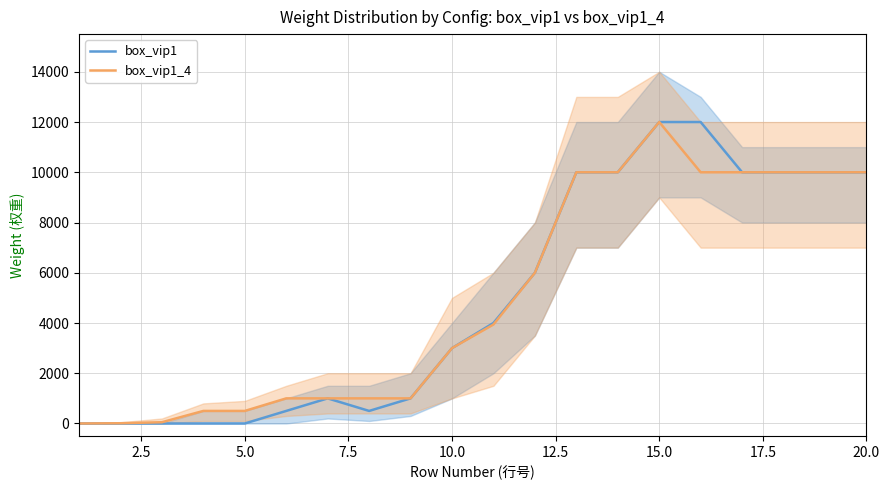

Which series has the largest total across all categories?

box_vip1